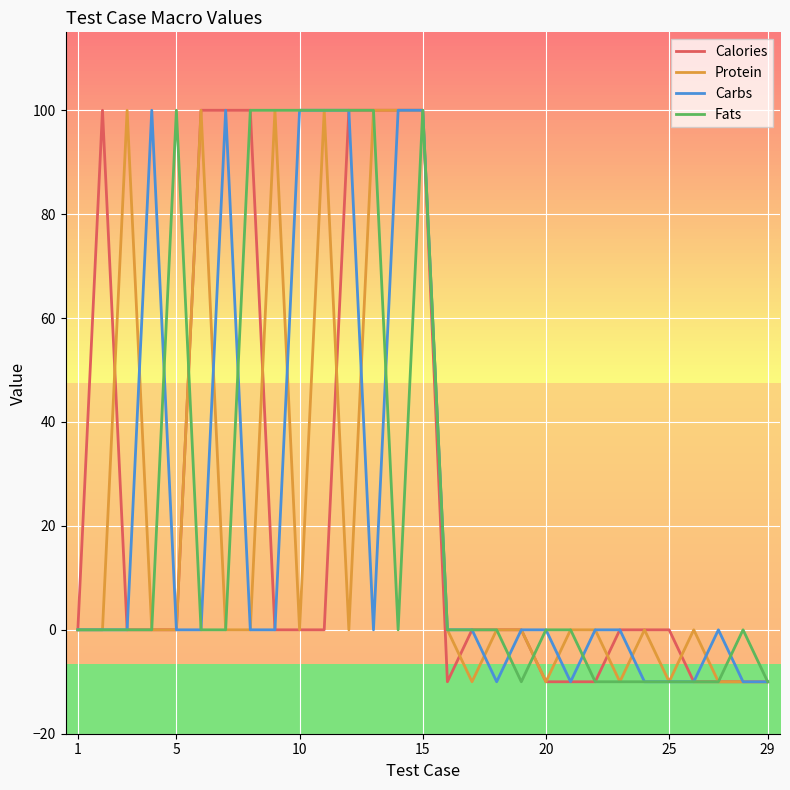

What are all the series names shown in the legend?

Calories, Protein, Carbs, Fats